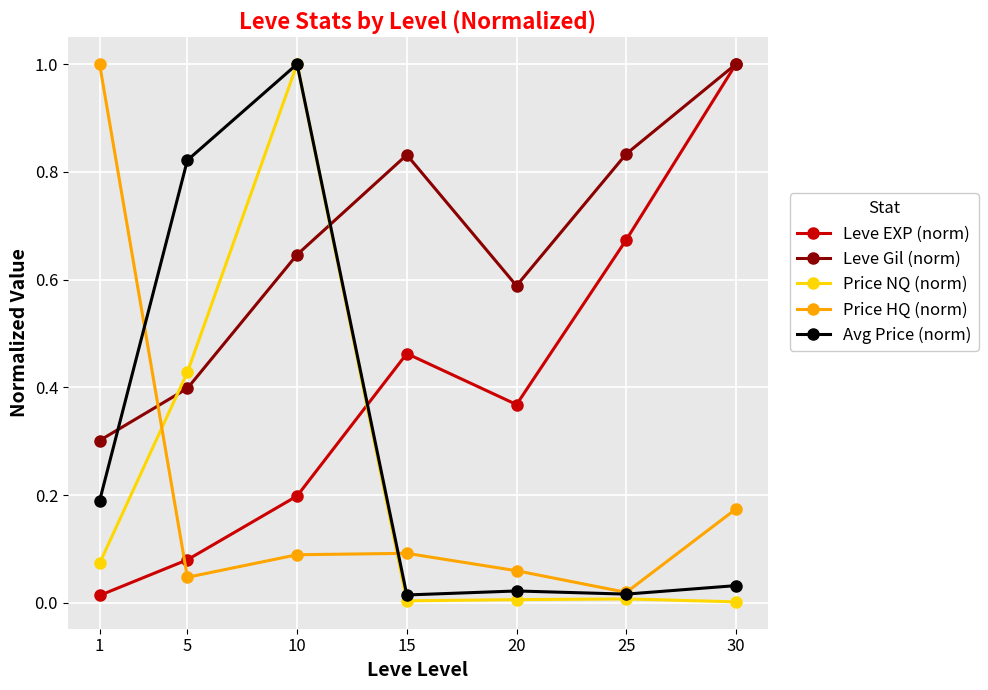

In Leve EXP (norm), how many points are higher than both neighbors (excluding endpoints)?

1